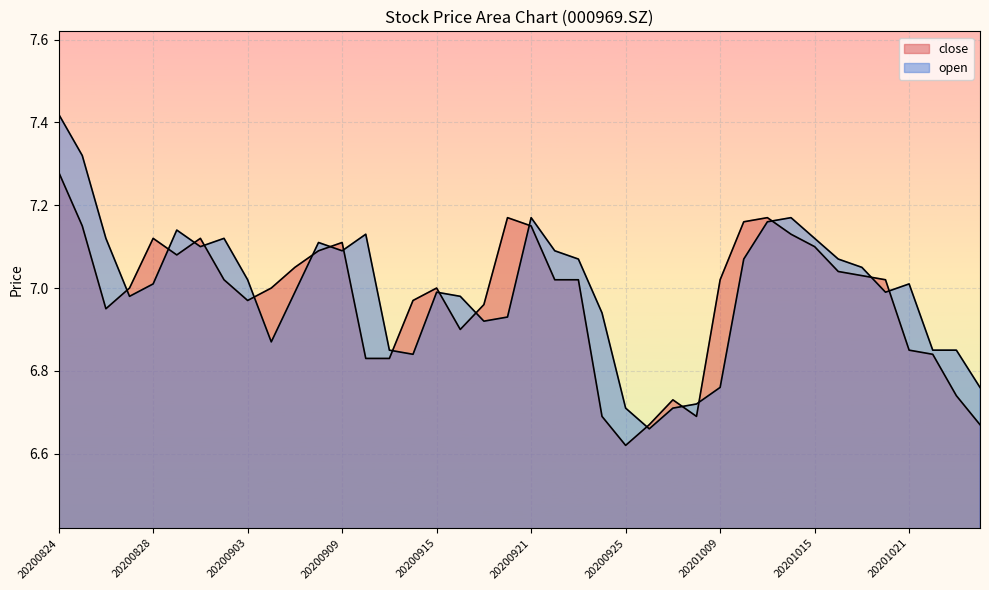

What is the difference between the second highest and minimum values in the open series?

0.7